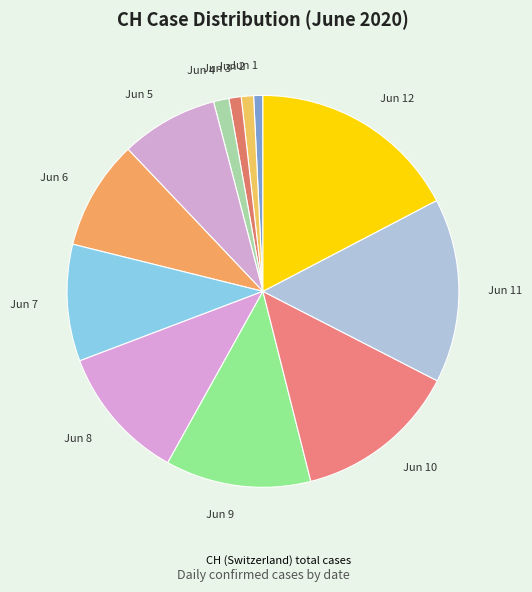

Approximately how many times larger is the value at Jun 11 compared to Jun 9?

1.3